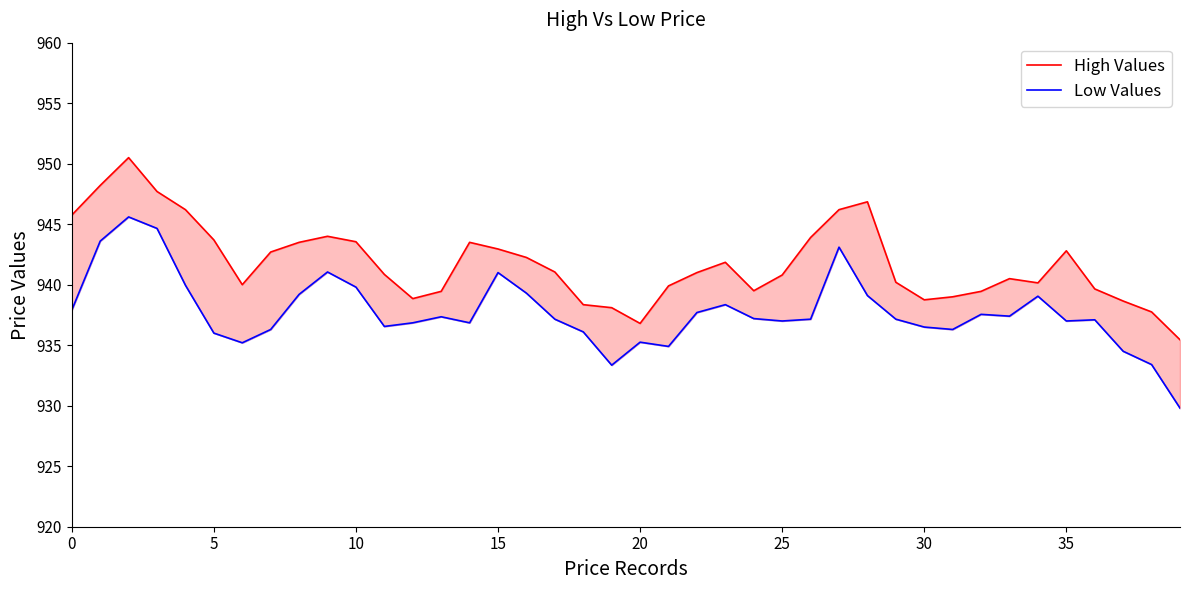

True or false: Low Values has a value of 937.3 at 13.

True